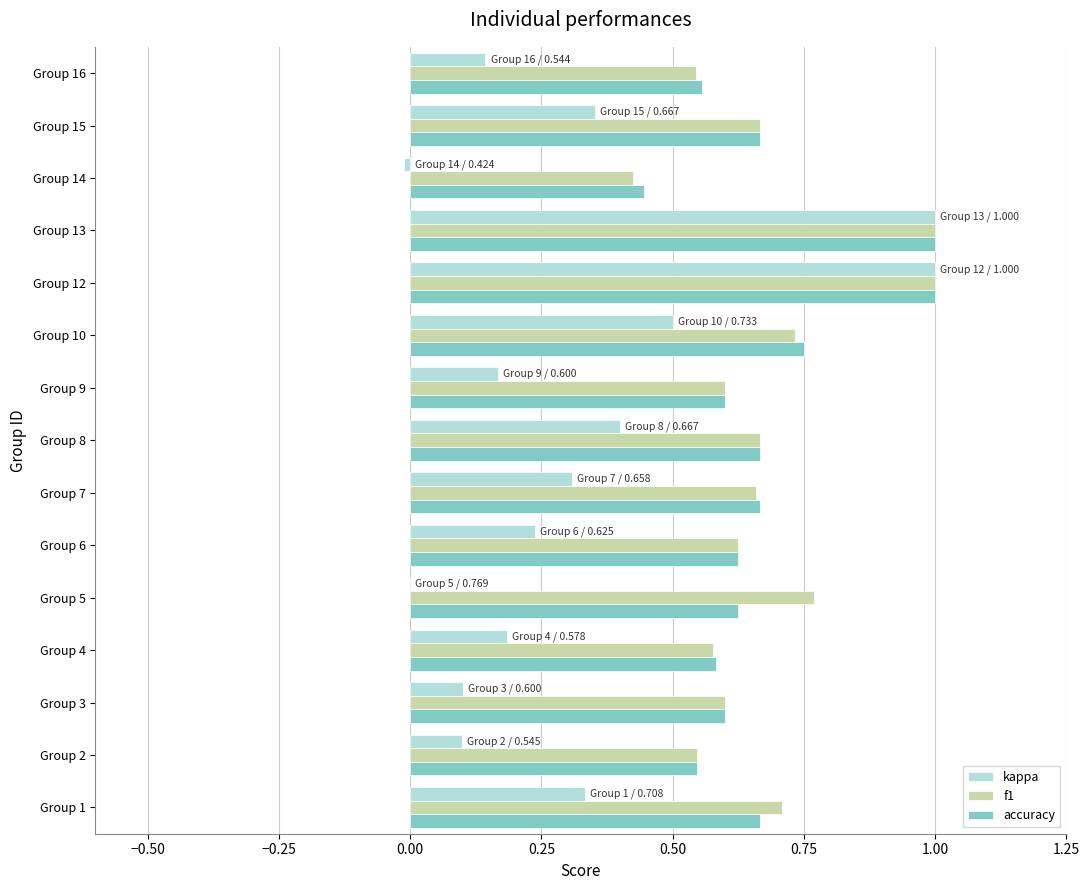

Is the value of f1 at Group 1 greater than the value of accuracy at Group 4?

Yes